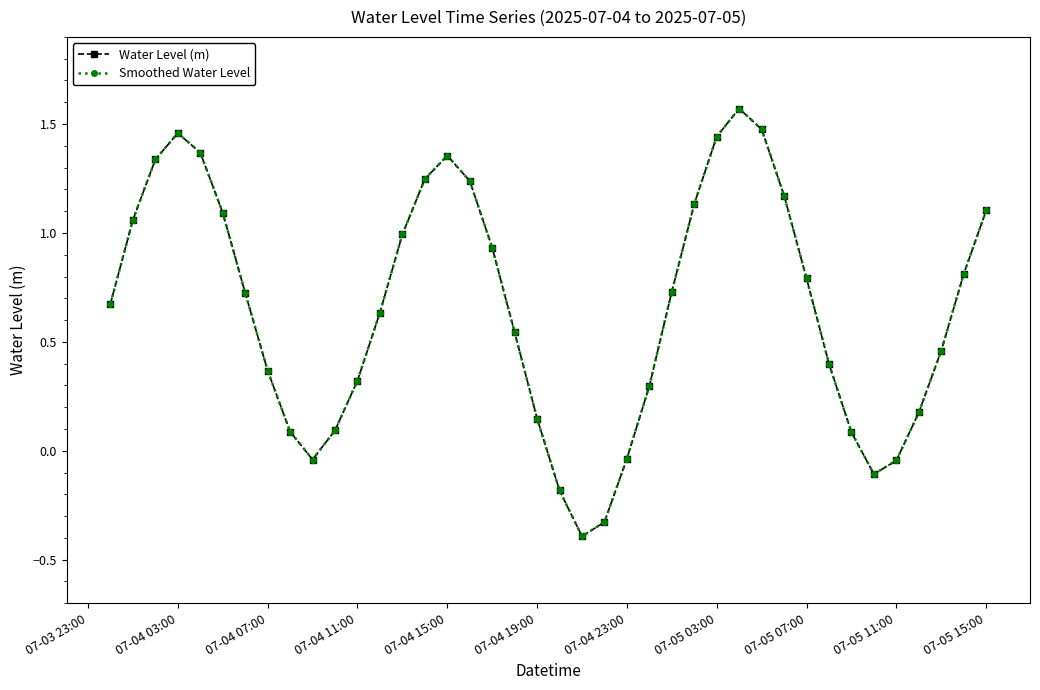

How many positive values does the Smoothed Water Level series have?

33